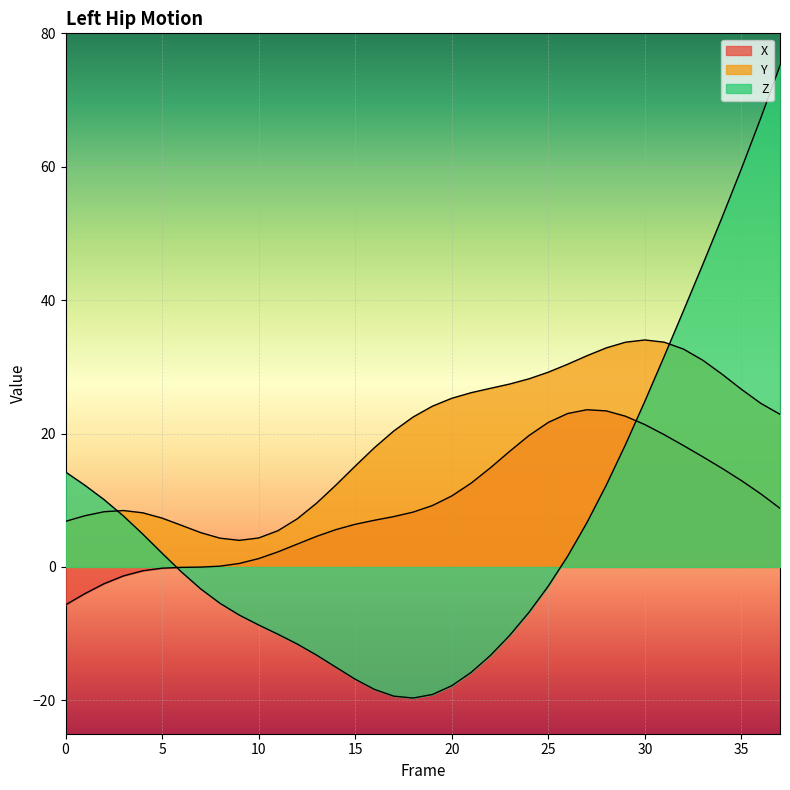

How many values in the Z series exceed 0?

18